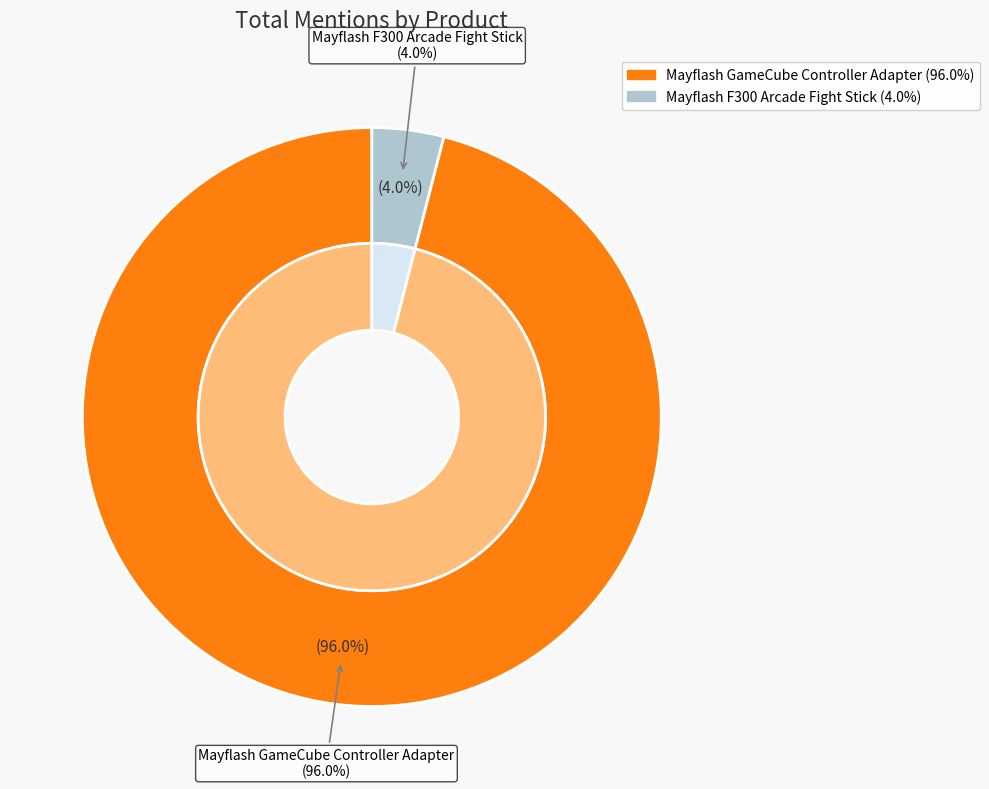

How many slices are in this pie chart?

2